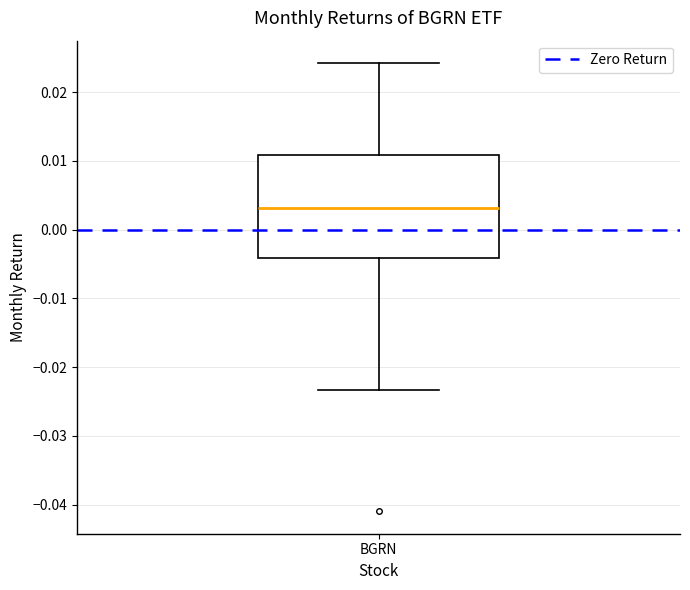

Read this box plot against the y-axis: the position of the median line, the range covered by the box, and the ends of both whiskers. The values are not printed on the chart, so give them approximately, as read against the axis.

median 0.003, box -0.004 to 0.011, whiskers -0.023 to 0.024